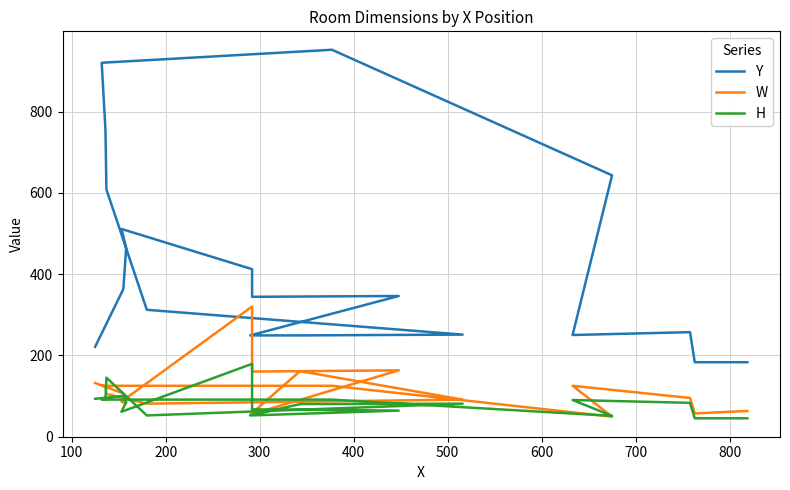

Reading right to left, transcribe all the data shown in this chart.

Y: 183	183	257	250	643	952	920	754	608	312	251	249	249	346	344	412	511	464	363	221
W: 63	57	95	125	49	125	125	124	105	81	91	161	54	163	160	320	86	82	106	132
H: 45	45	83	90	51	91	91	92	145	52	81	80	52	64	67	179	61	85	100	93